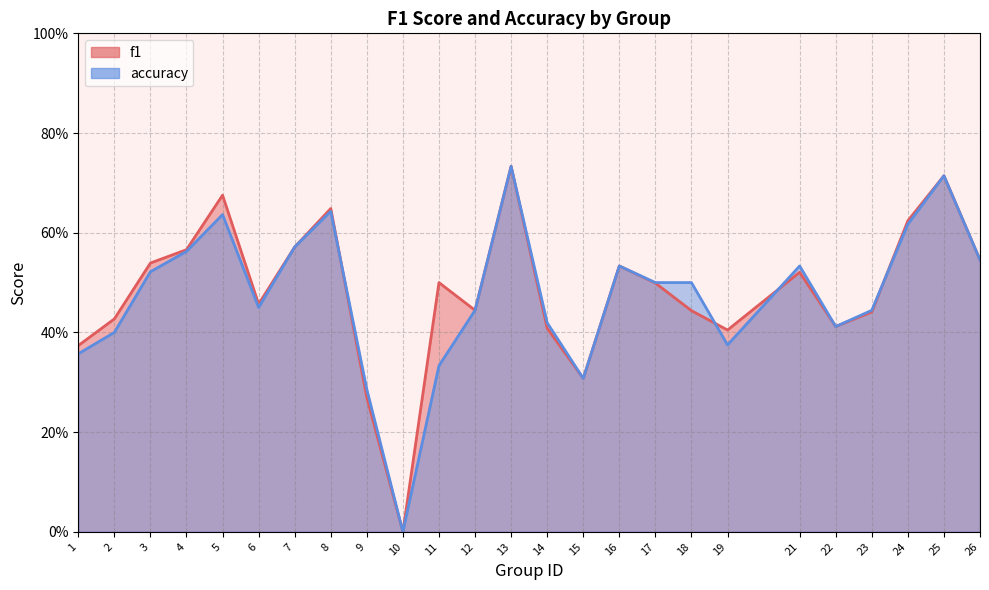

What is the total value across all series at 8?

1.3